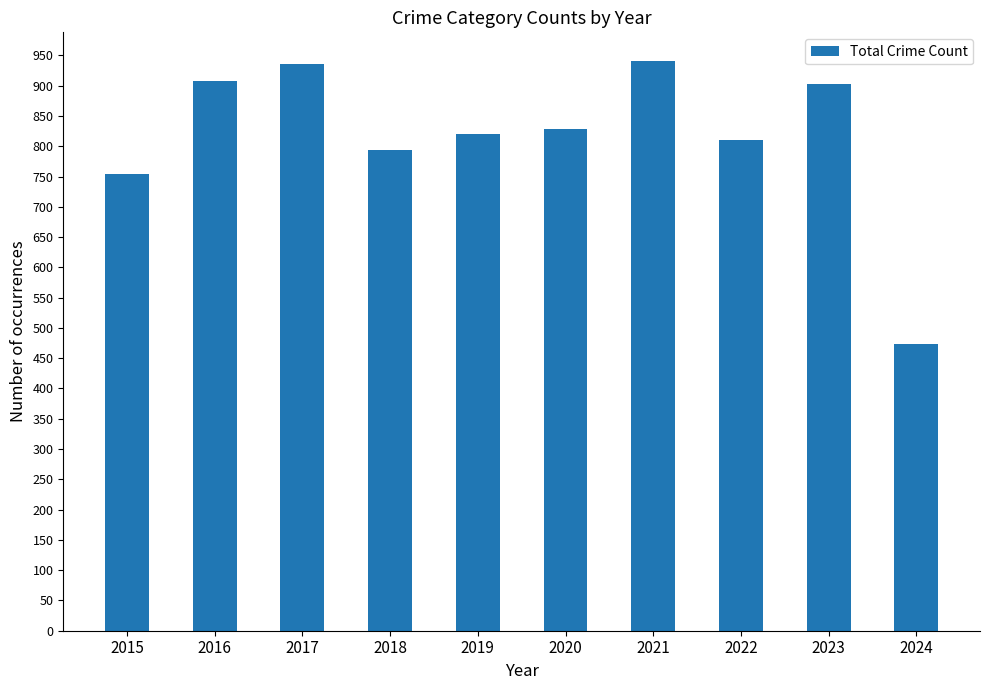

What is the greatest value displayed?

941